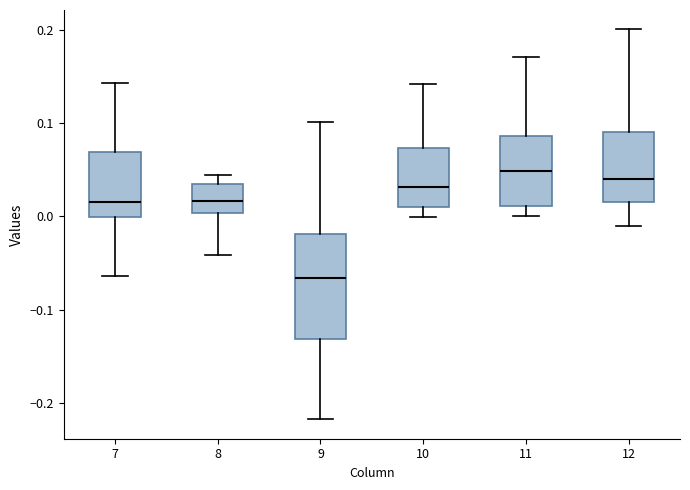

Reading left to right, read every box against the y-axis: the position of its median line, the range the box covers, and the ends of its whiskers. The values are not printed on the chart, so give them approximately, as read against the axis.

7: median 0.02, box 0.00 to 0.07, whiskers -0.06 to 0.14
8: median 0.02, box 0.00 to 0.03, whiskers -0.04 to 0.04
9: median -0.07, box -0.13 to -0.02, whiskers -0.22 to 0.10
10: median 0.03, box 0.01 to 0.07, whiskers 0.00 to 0.14
11: median 0.05, box 0.01 to 0.09, whiskers 0.00 to 0.17
12: median 0.04, box 0.01 to 0.09, whiskers -0.01 to 0.20